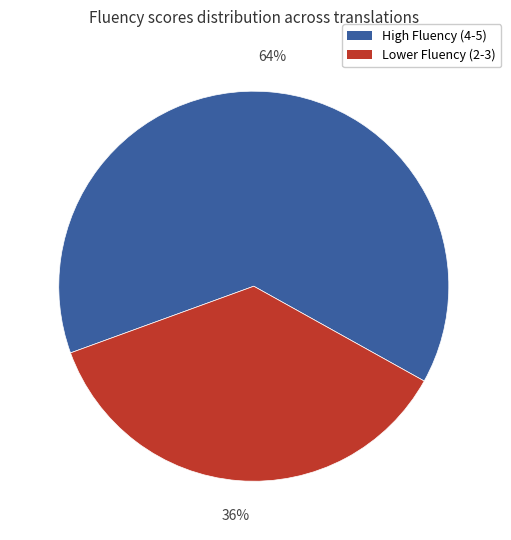

Is there any slice that represents more than half of the pie?

Yes